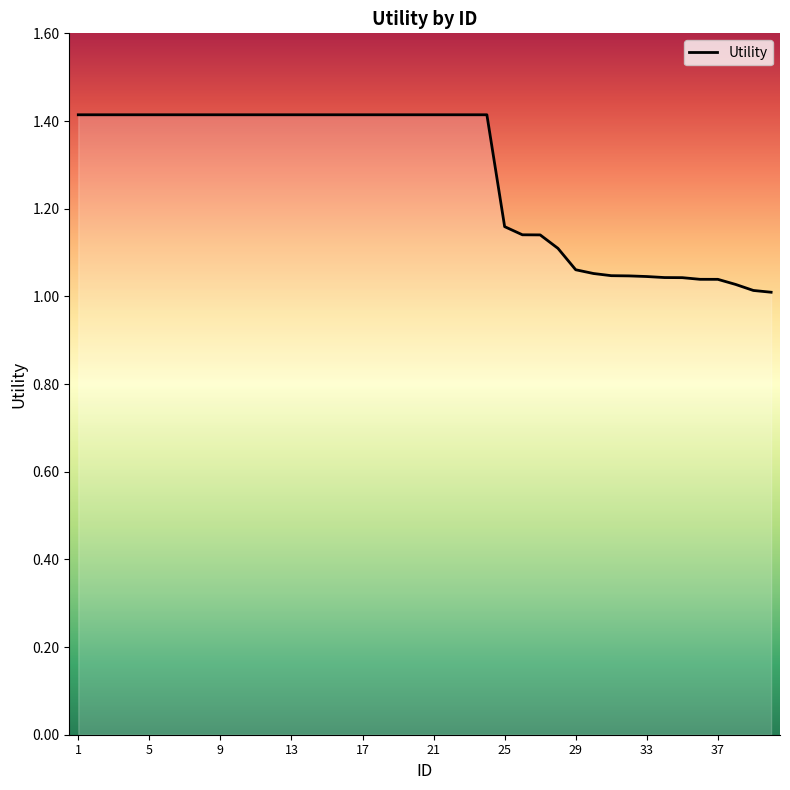

What is the greatest value displayed?

1.4